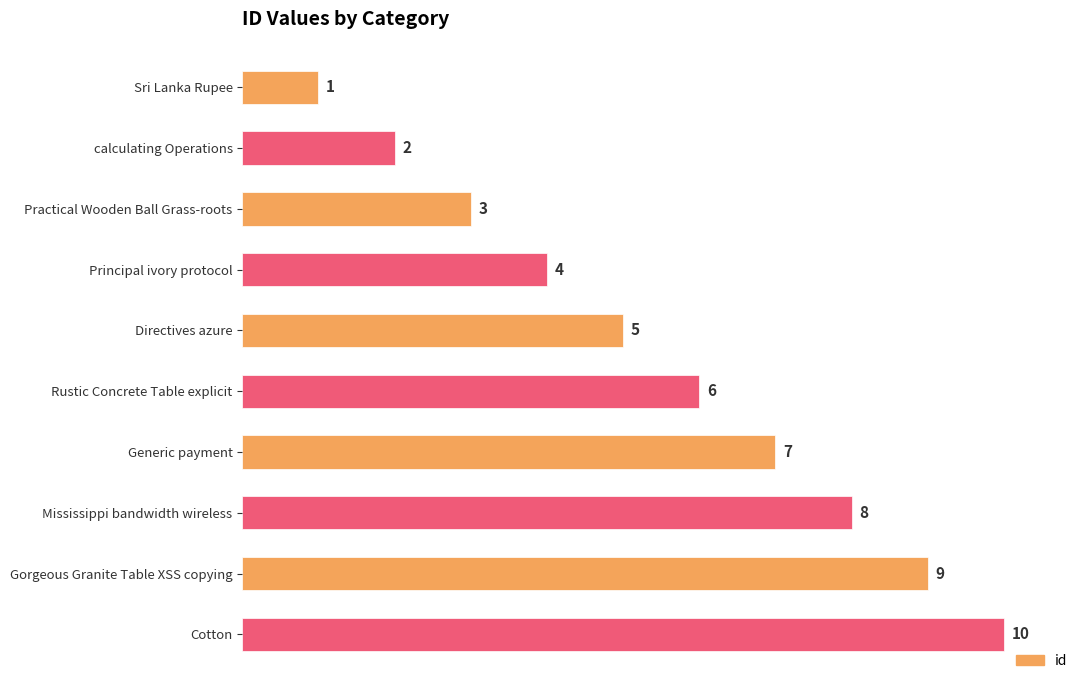

Rank the categories by value from lowest to highest.

Sri Lanka Rupee, calculating Operations, Practical Wooden Ball Grass-roots, Principal ivory protocol, Directives azure, Rustic Concrete Table explicit, Generic payment, Mississippi bandwidth wireless, Gorgeous Granite Table XSS copying, Cotton